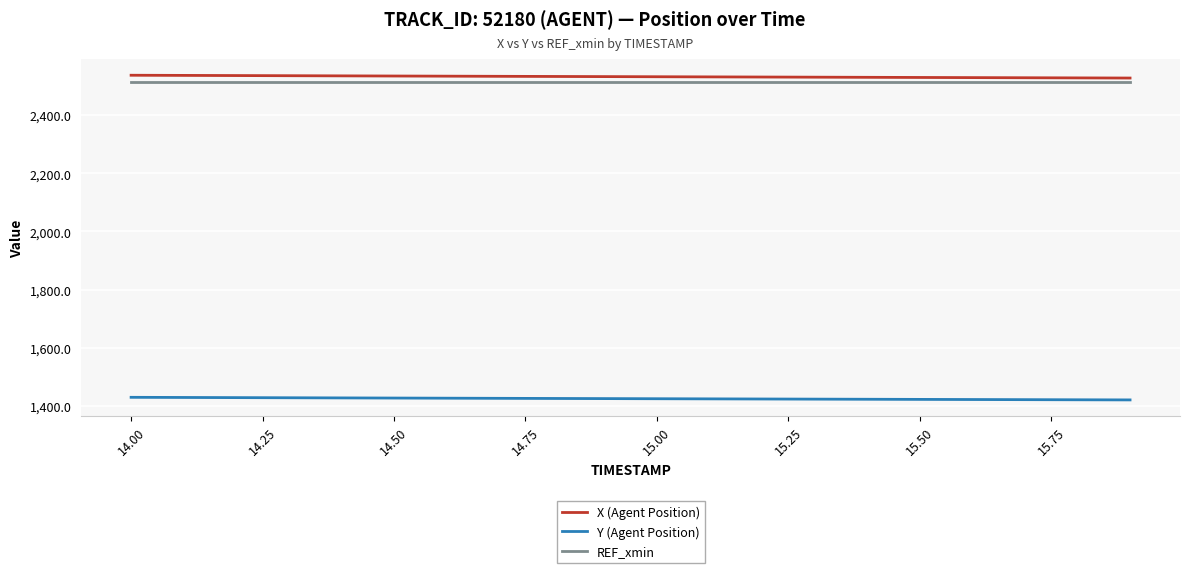

What is the minimum value for Y (Agent Position)?

1420.2